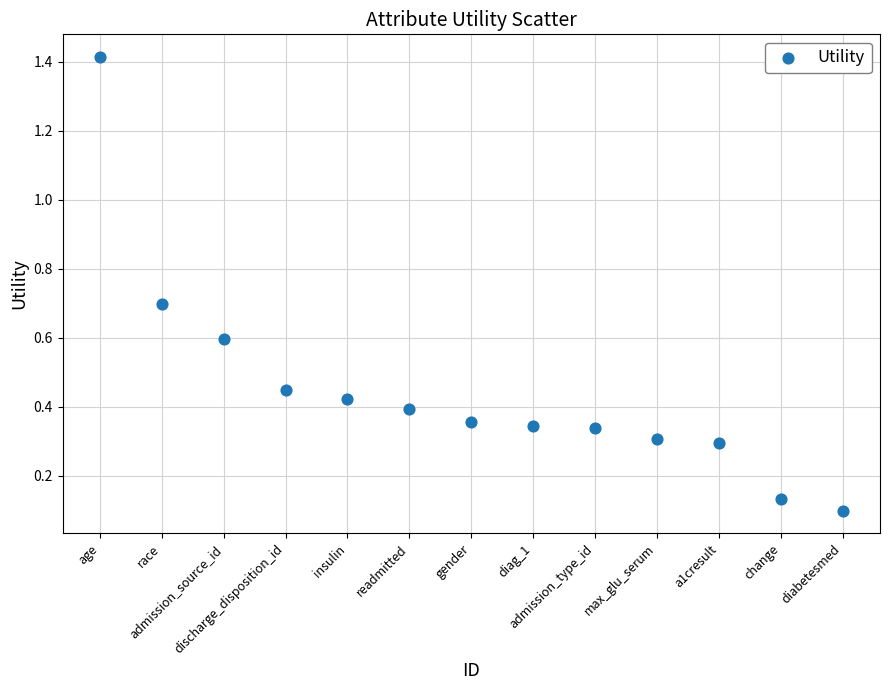

What is the range of X values (max minus min)?

12.0